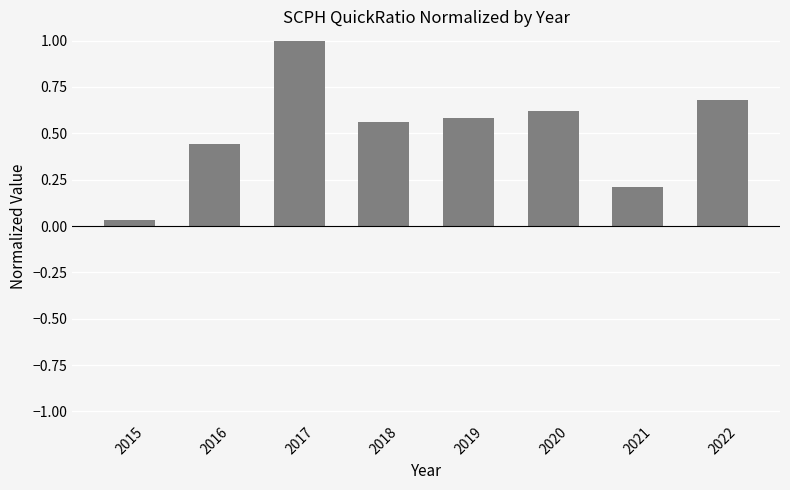

What is the change in value from 2016 to 2017?

+0.6